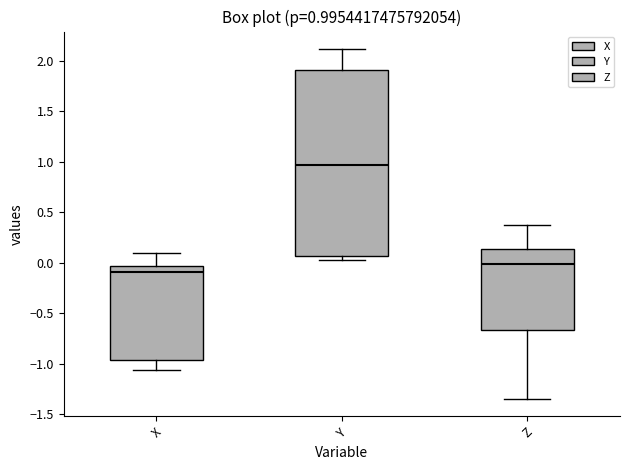

Which box's median line is the highest?

Y